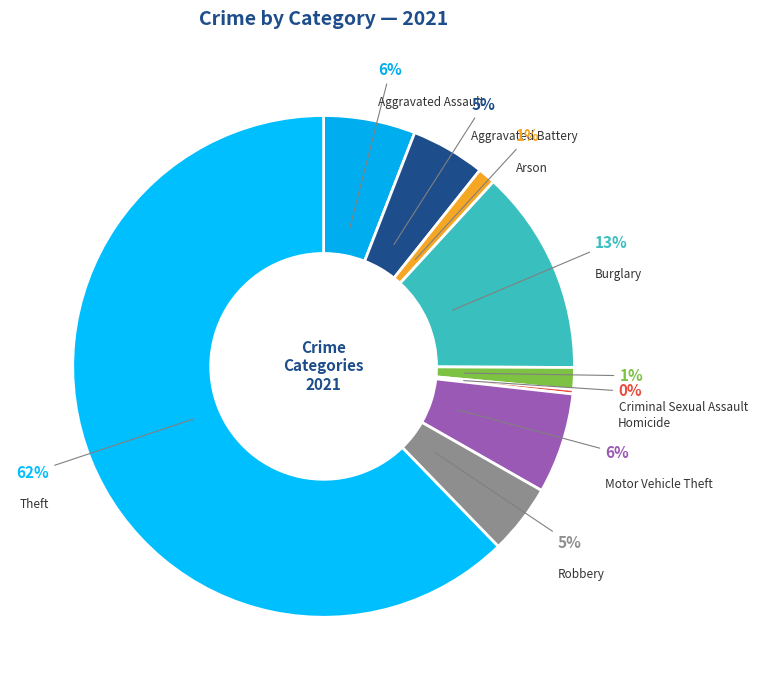

Which slice represents more than half of the pie?

Theft